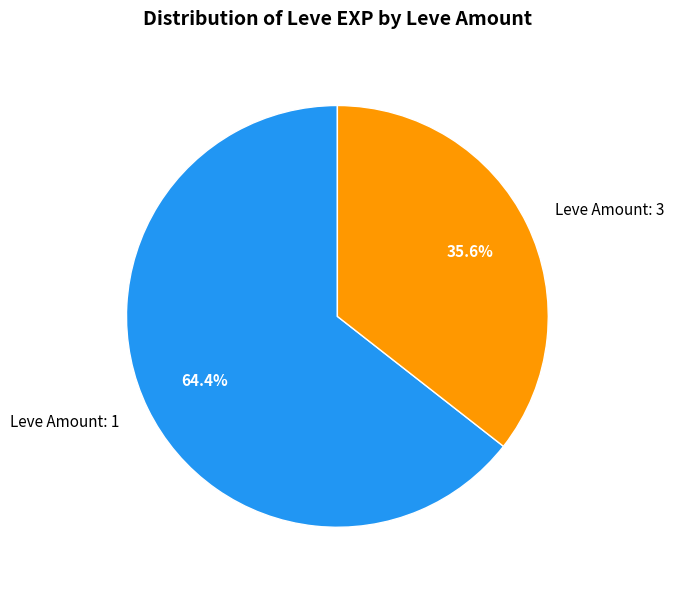

Combined, what portion of the pie is Leve Amount: 3 and Leve Amount: 1?

100.0%